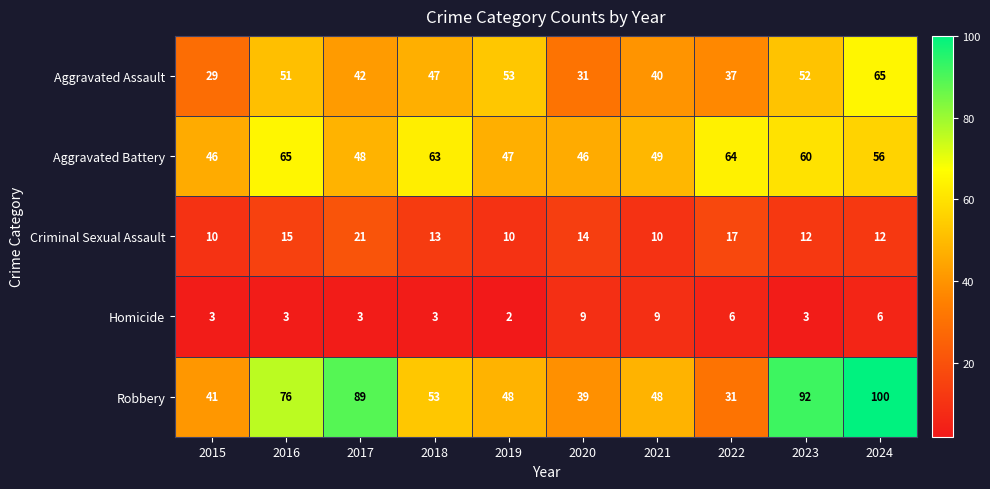

The Homicide series shows 10 at 2022. True or false?

False